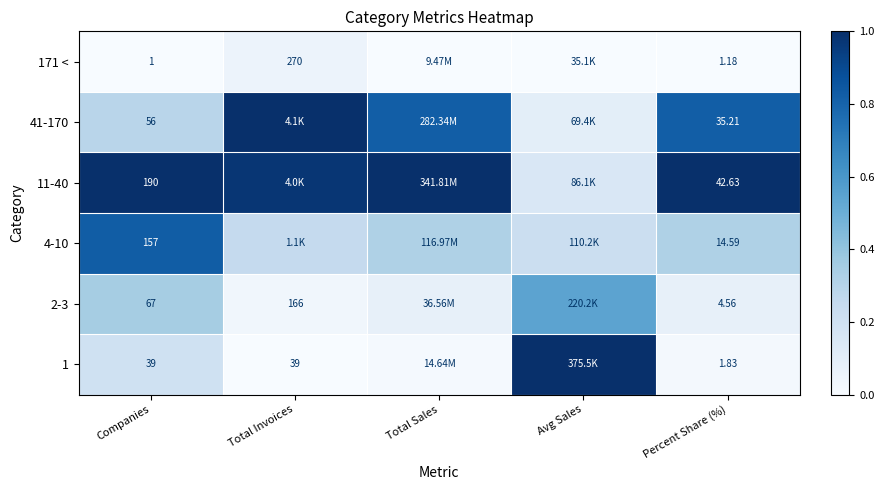

Is the value of 2-3 at Companies greater than the value of 41-170 at Percent Share (%)?

Yes